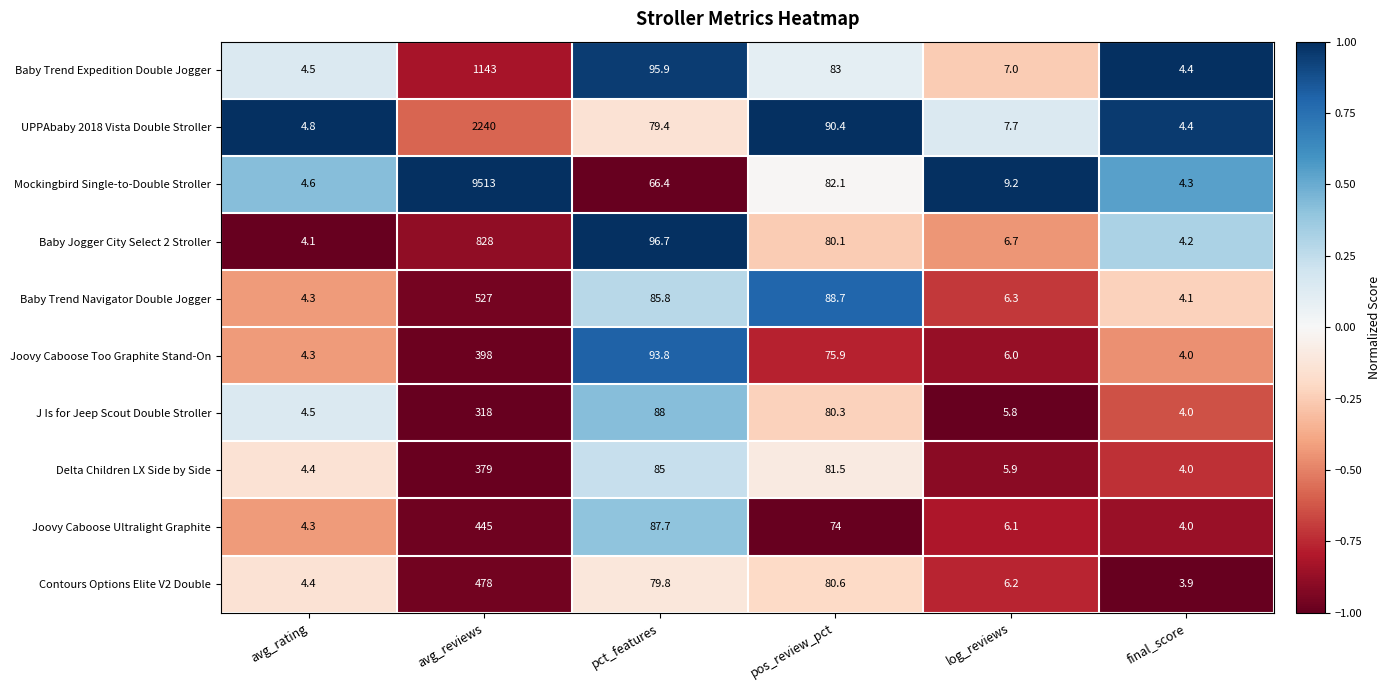

What is the difference between the maximum and minimum values in the UPPAbaby 2018 Vista Double Stroller series?

2235.6